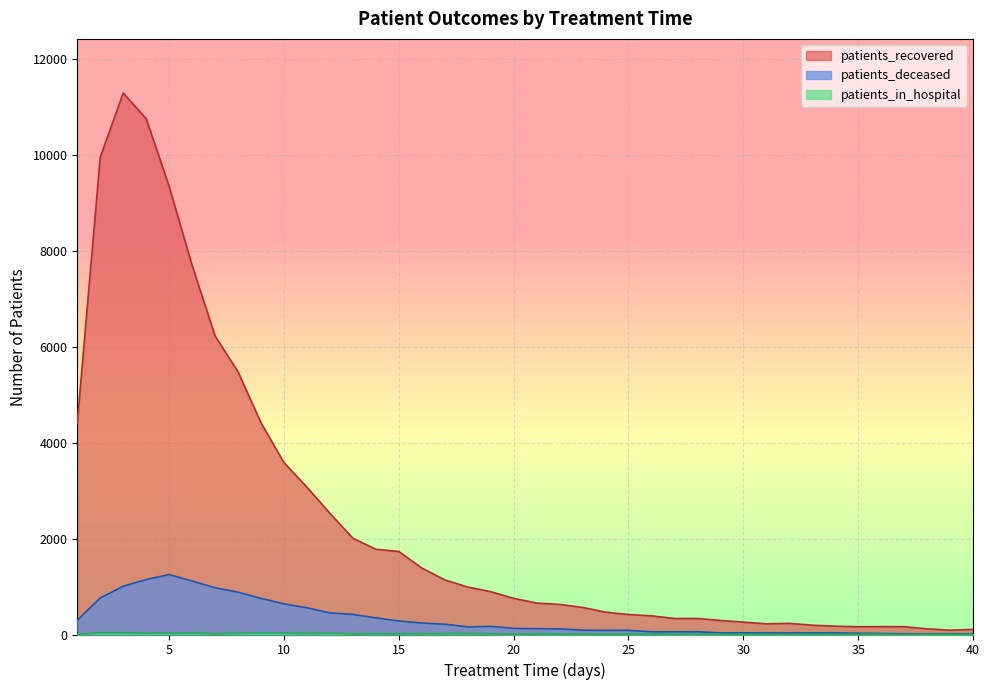

True or false: patients_in_hospital has more than 0 points higher than both neighbors.

True